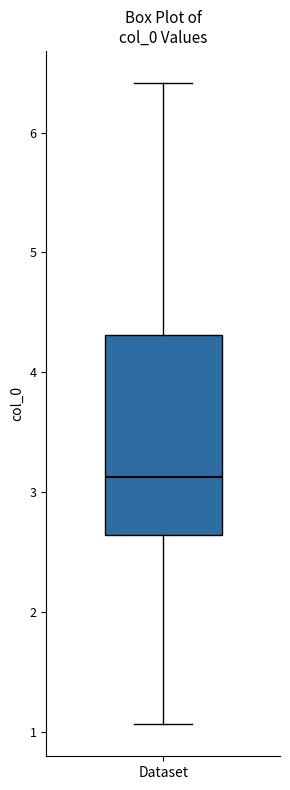

Where does the median line of the box for Dataset sit on the y-axis? The values are not printed on the chart, so give them approximately, as read against the axis.

3.1